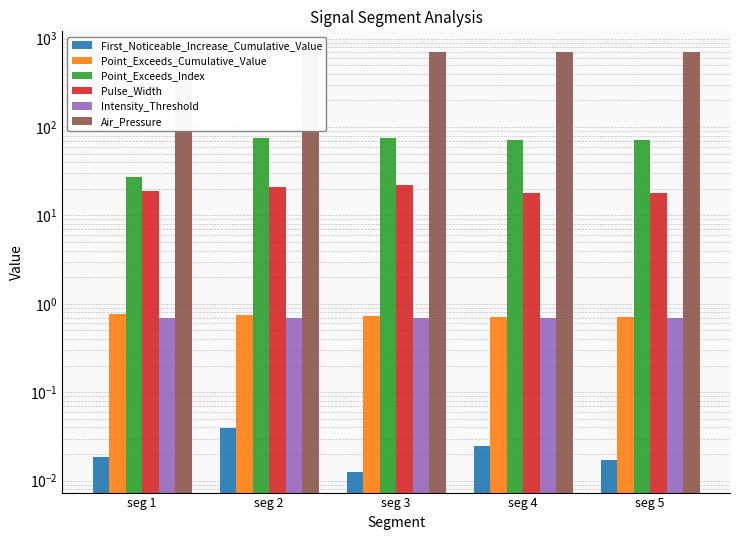

Which series has the largest range (max minus min)?

Point_Exceeds_Index